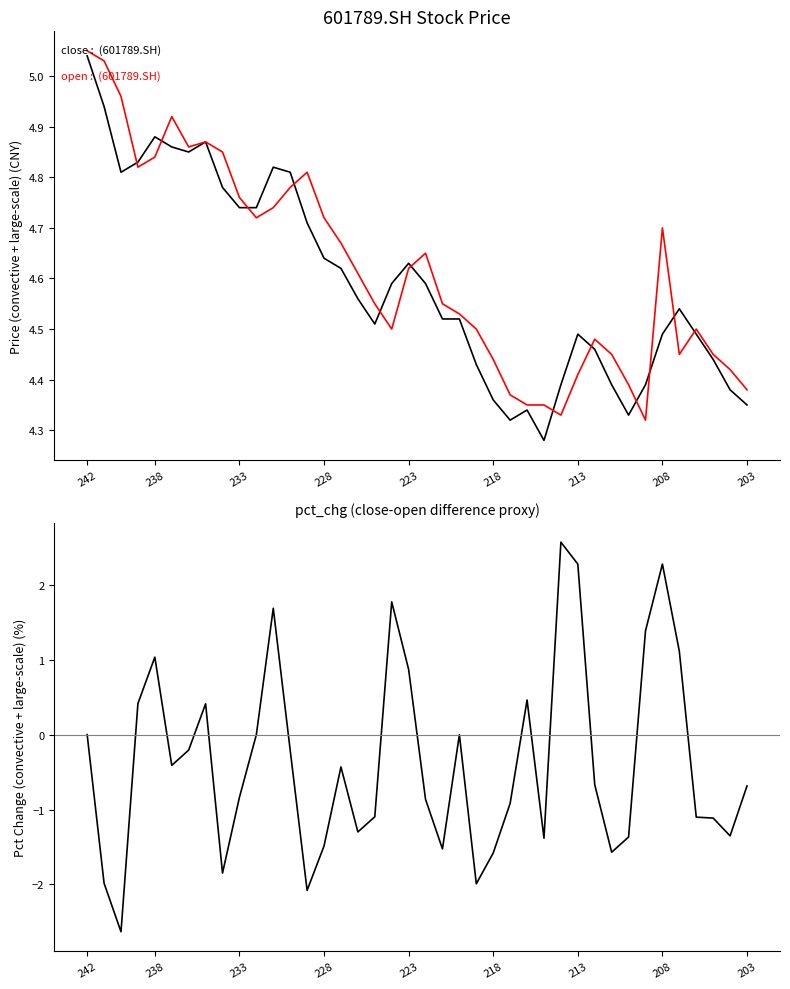

Between 27 and 36, which is larger?

36